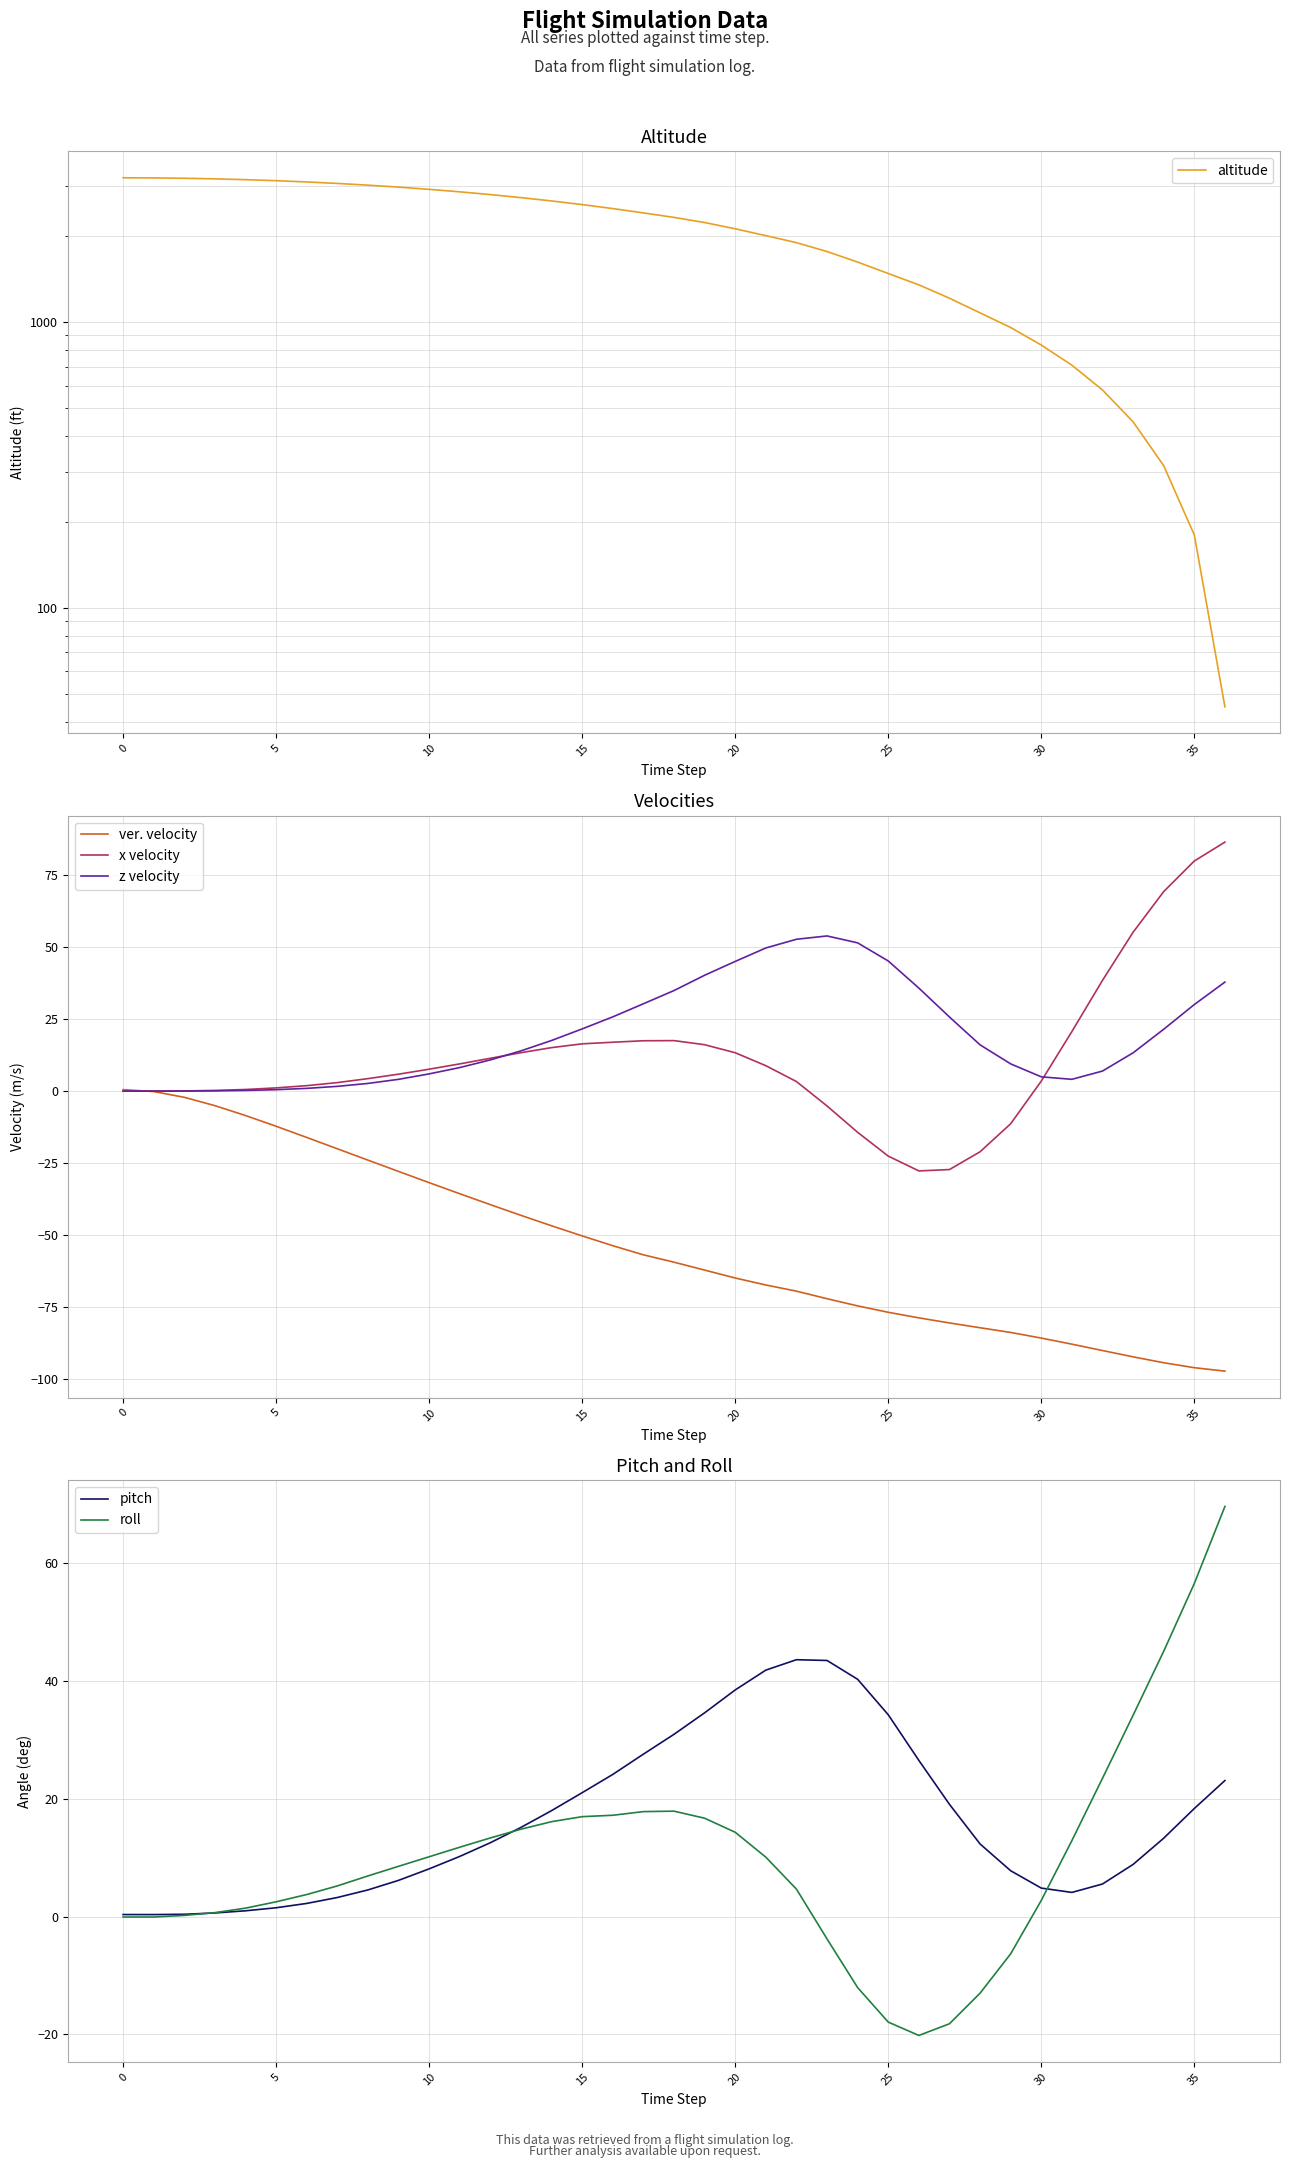

Where do x velocity and altitude first cross each other?

35 and 36